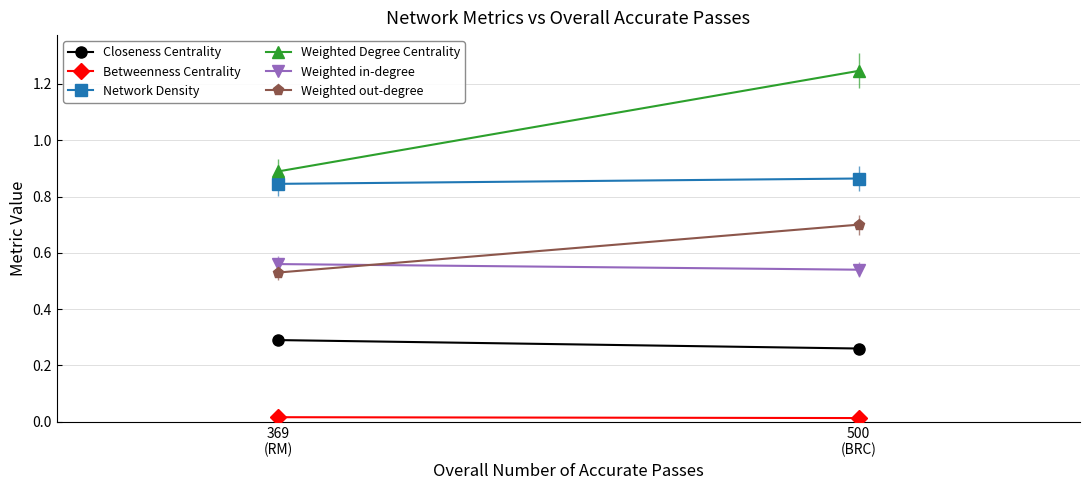

How many categories are shown in the chart?

2